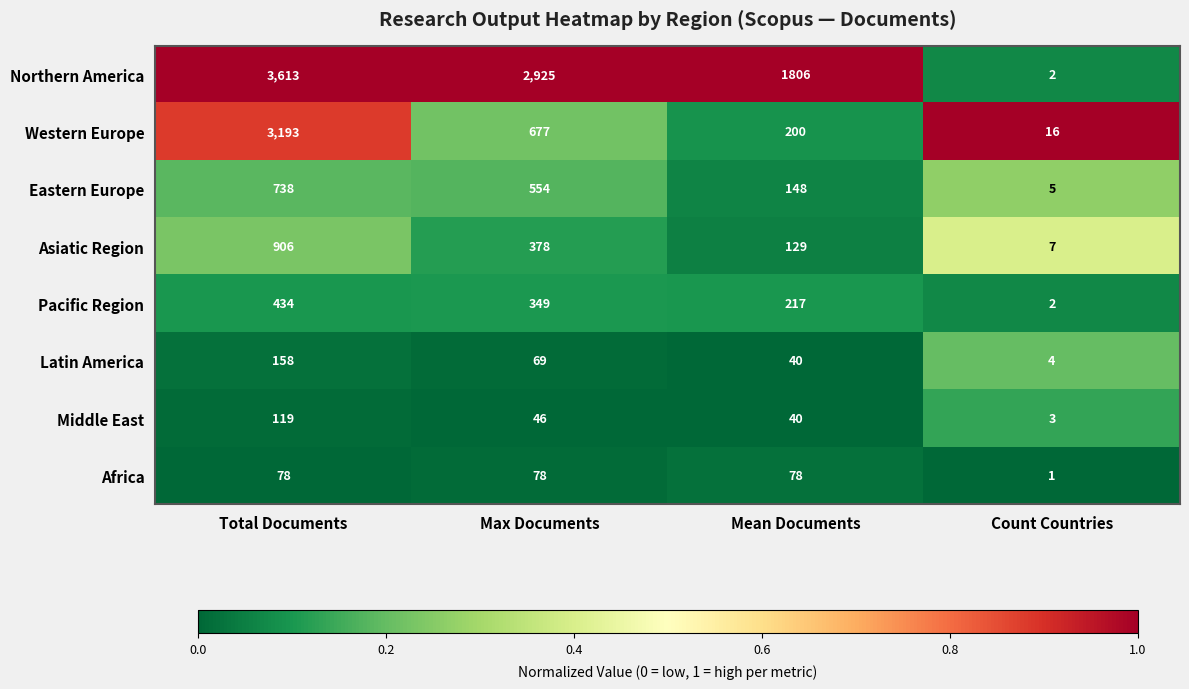

At which category is the sum across all series the highest?

Total Documents